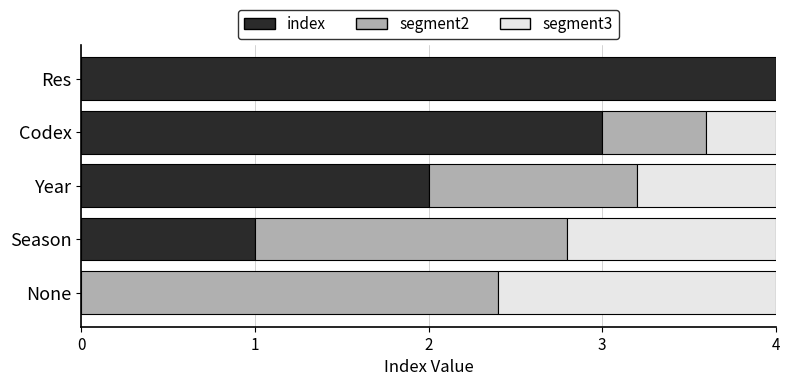

True or false: index has a value of 0.0 at None.

True